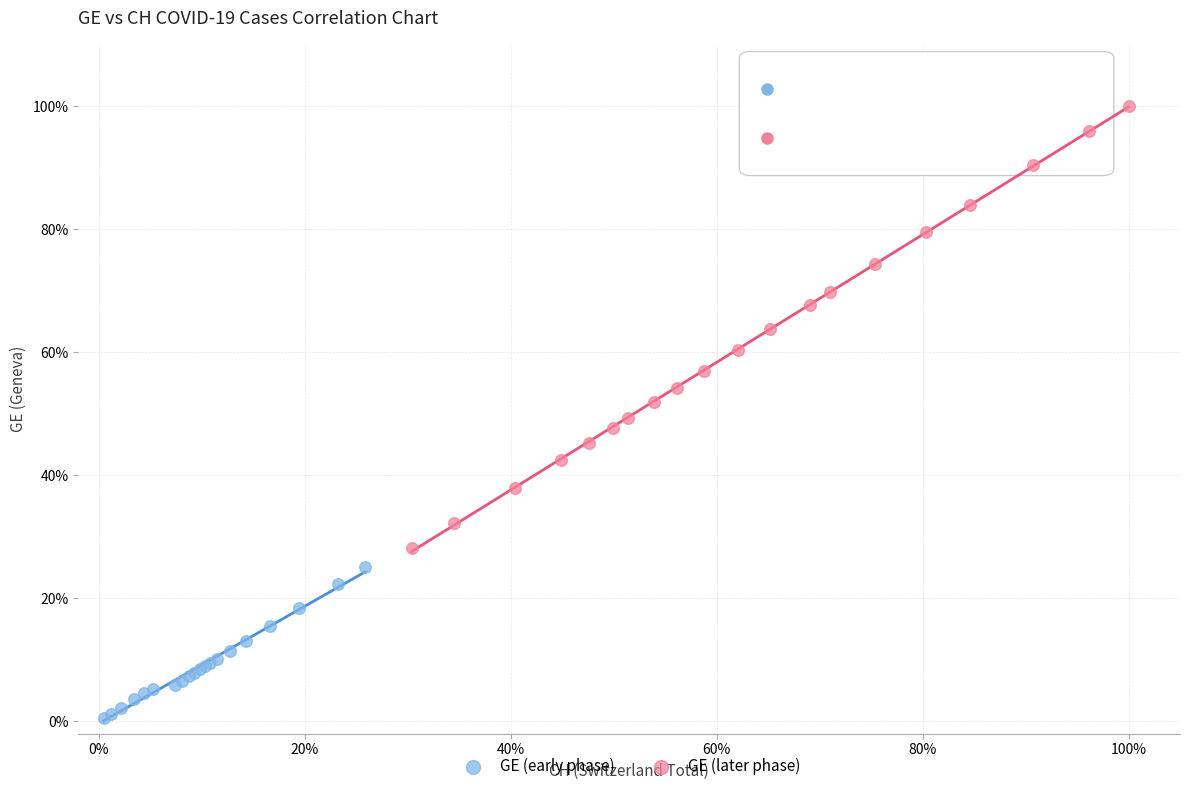

What are all the series names shown in the legend?

GE (early phase), GE (later phase)